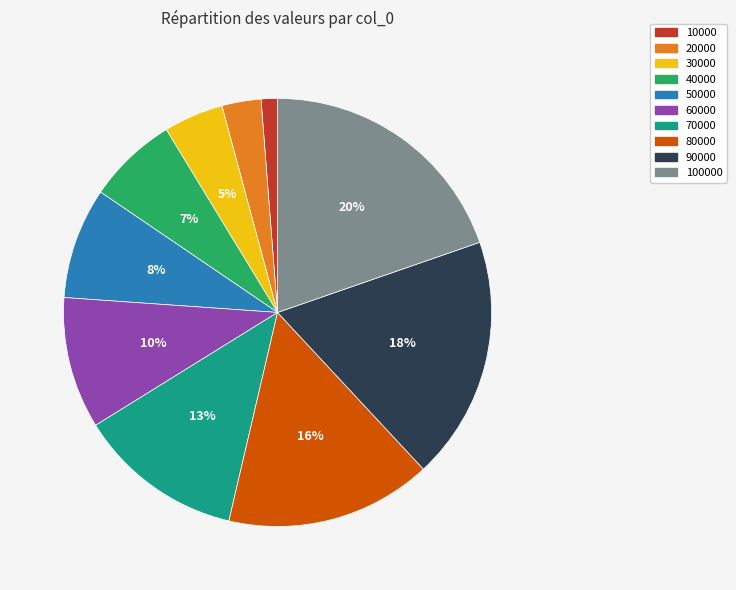

True or false: 50000 accounts for 8% of the total.

True